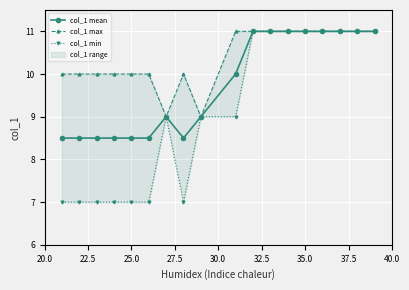

What is the highest value of the col_1 mean series?

11.0